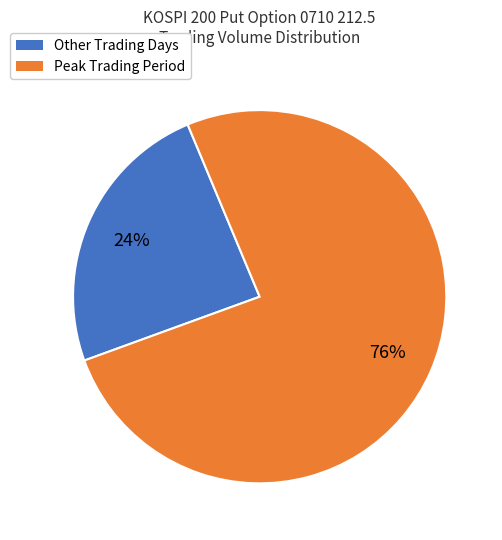

Does any single category account for the majority?

Yes